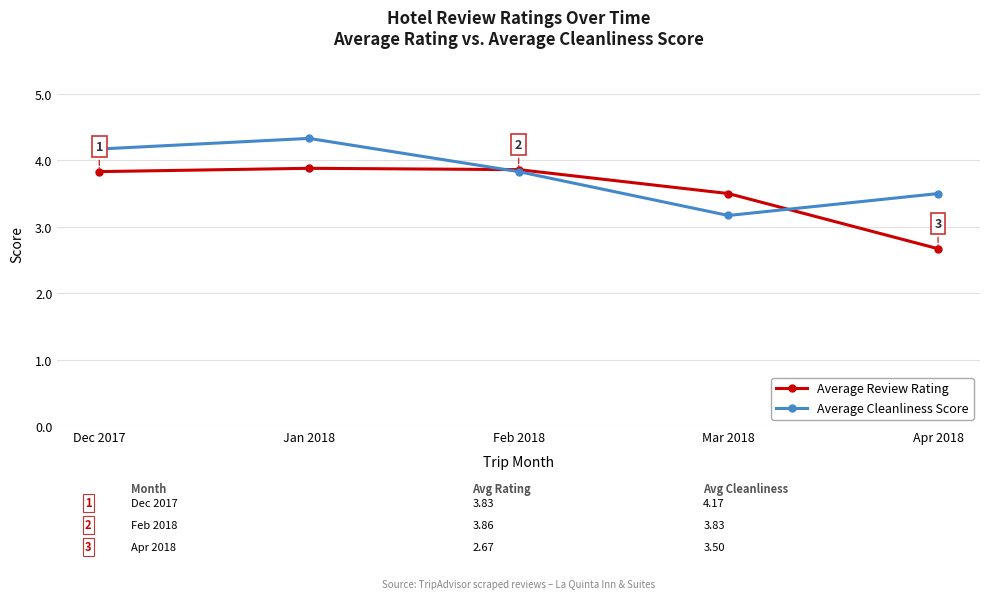

What is the label of the 5th point from the left?

Apr 2018